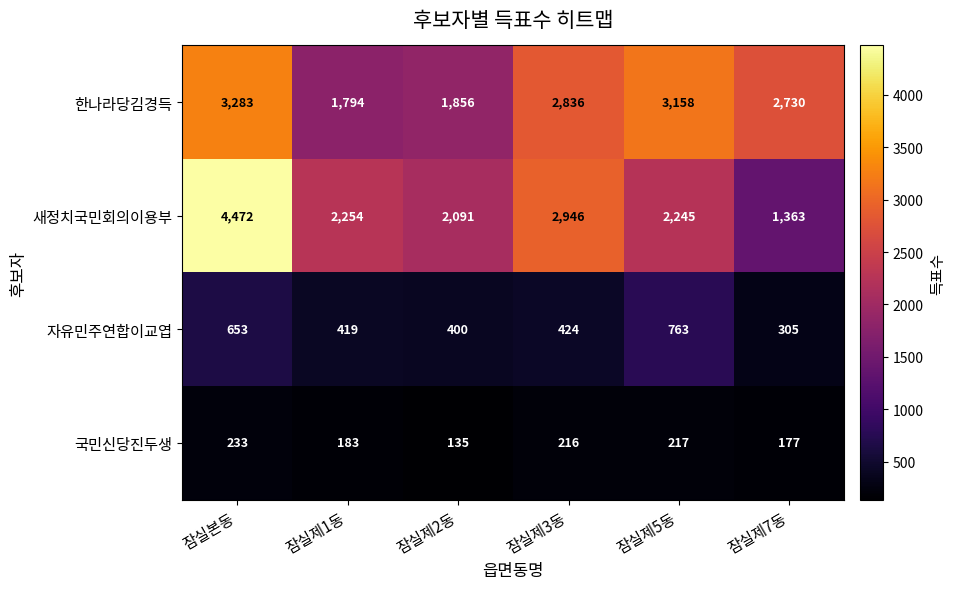

What is the spread (max minus min) of values at 잠실제3동?

2730